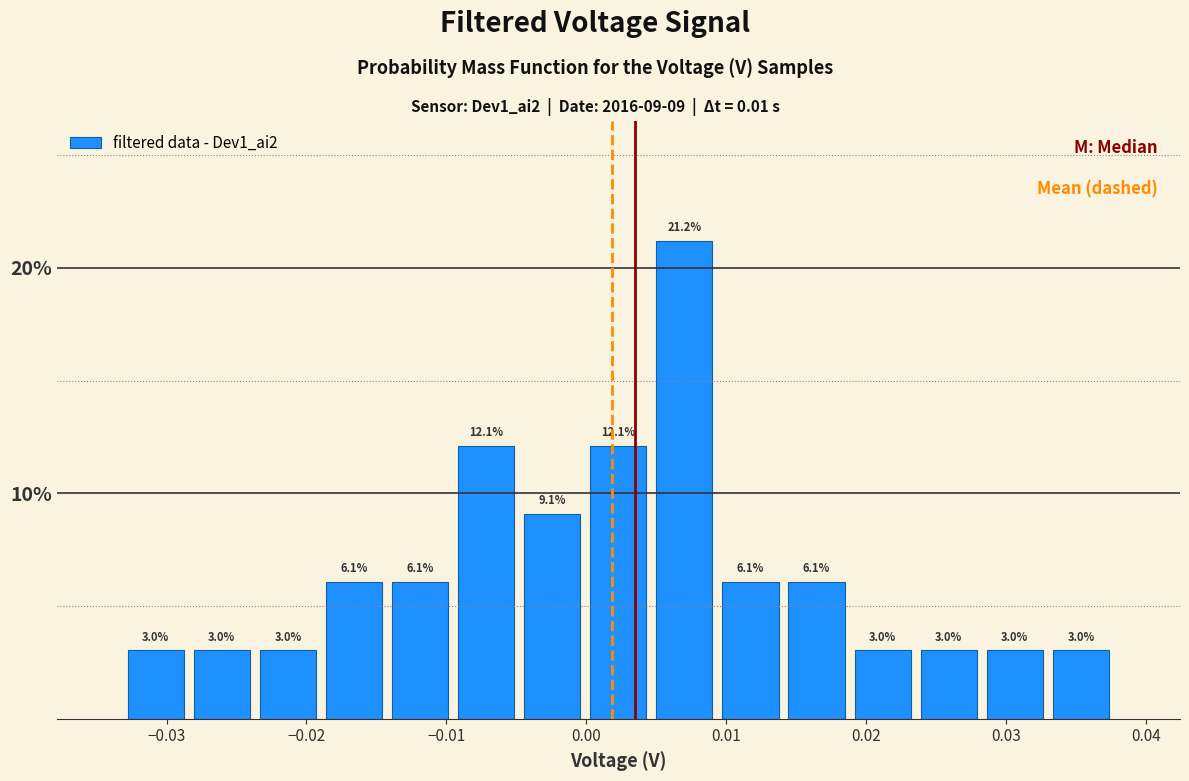

Over which range of the x-axis is the bar tallest?

0.005 to 0.009